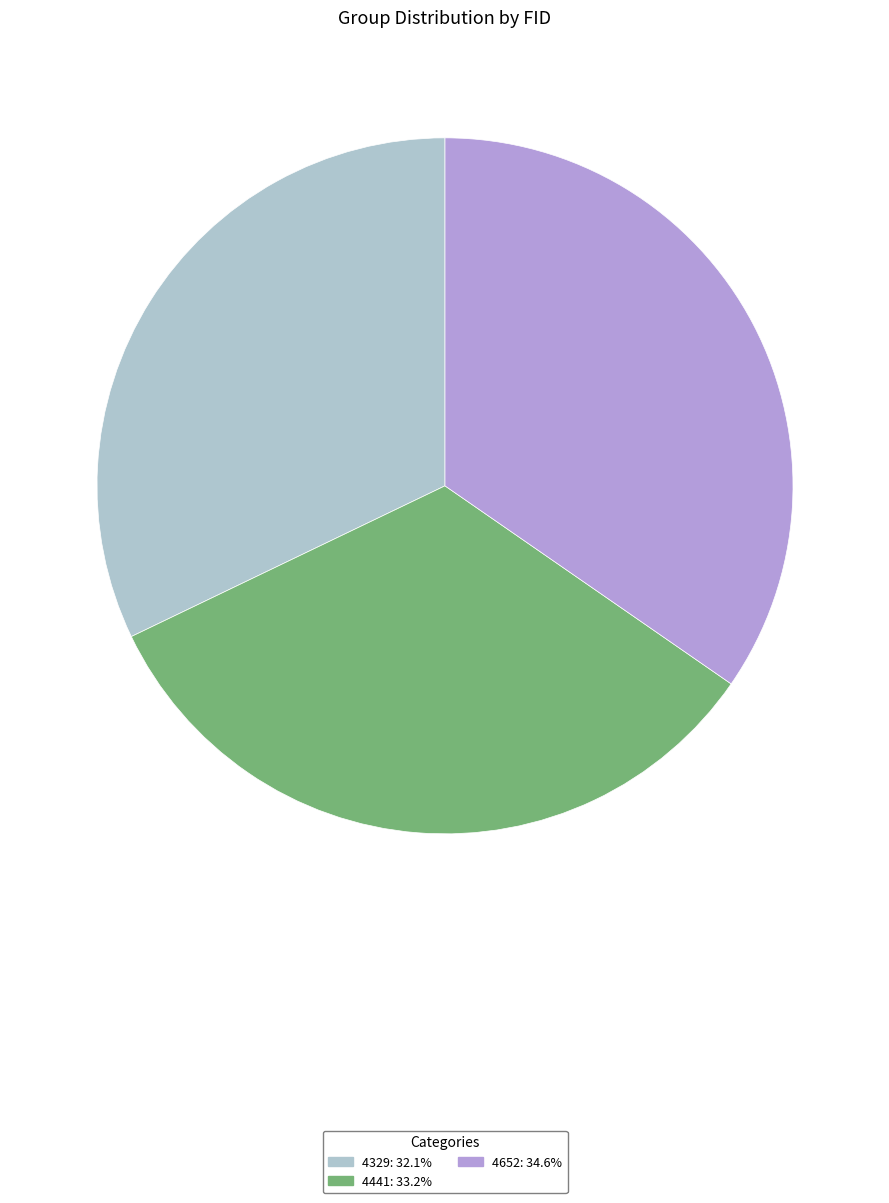

Does 4652 account for over 50% of the chart?

No